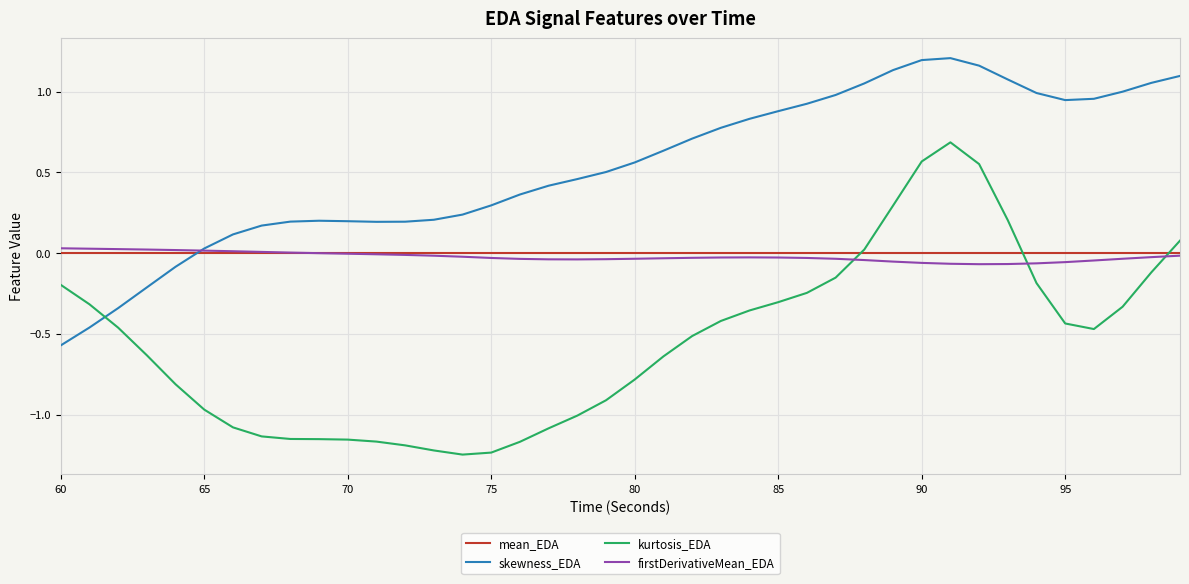

True or false: kurtosis_EDA and firstDerivativeMean_EDA cross at least once.

True